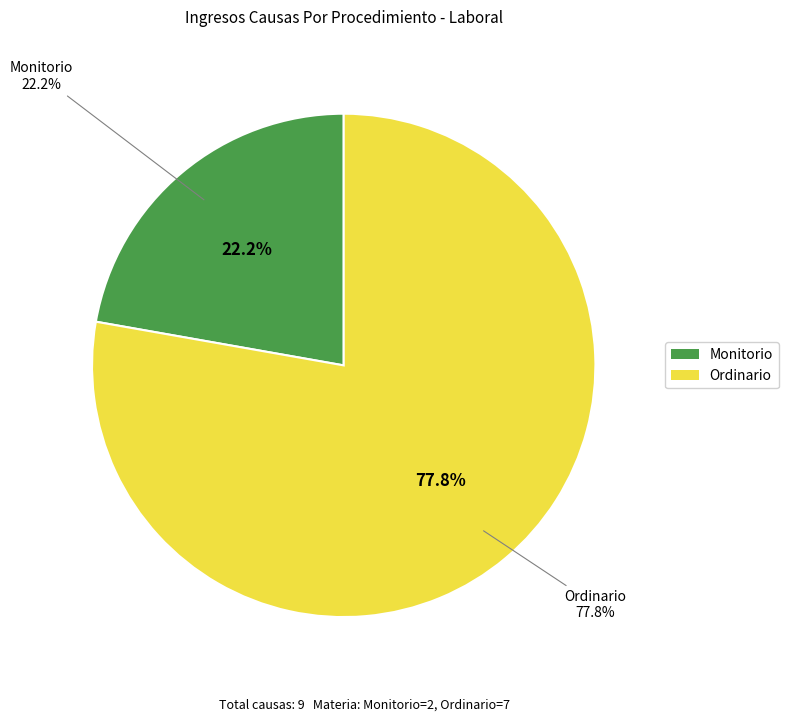

To the nearest percent, what is the average slice percentage?

50%